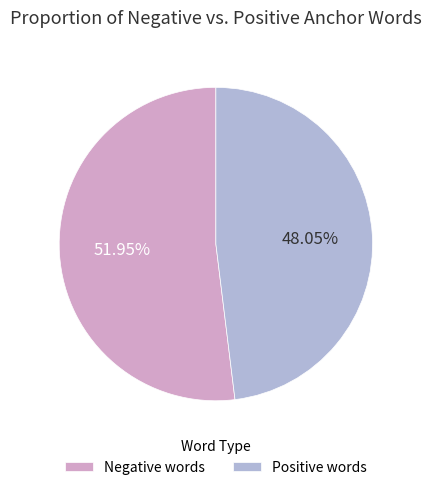

What is the smallest slice in the pie chart?

Positive words